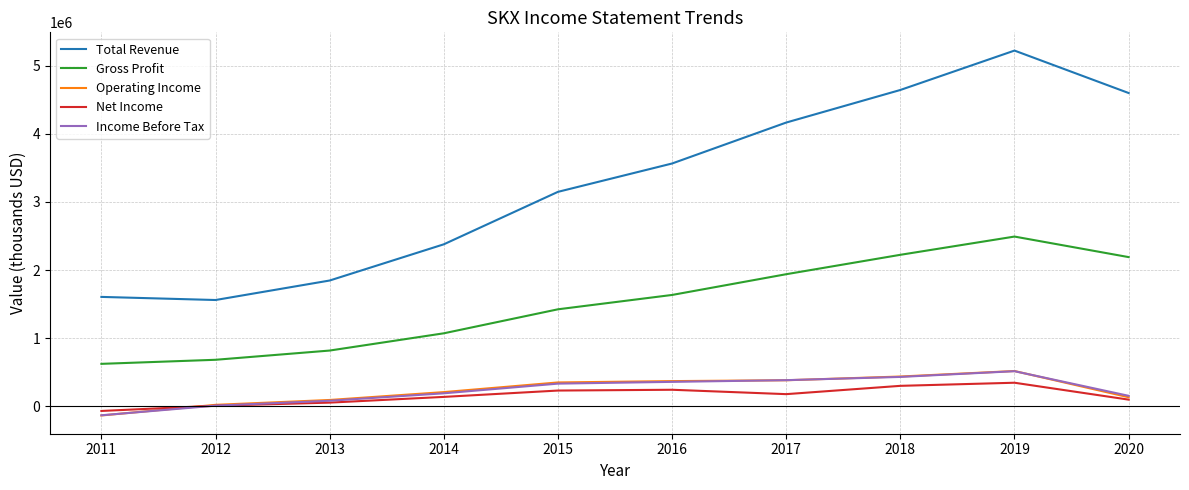

True or false: Total Revenue and Gross Profit intersect in this chart.

False